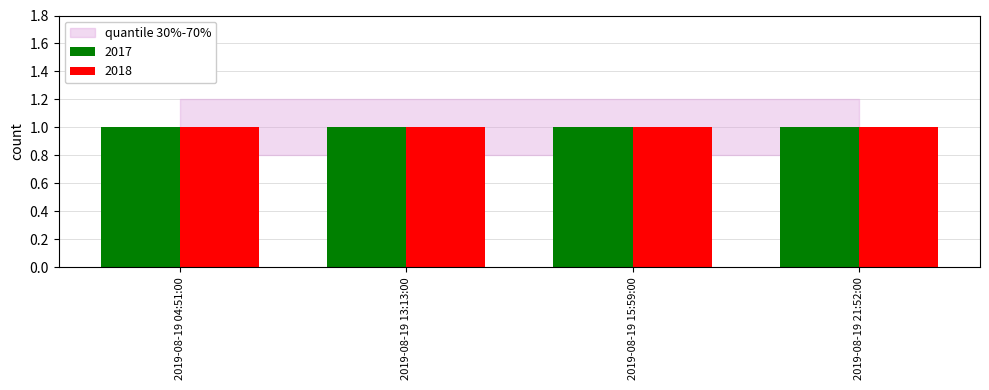

Reading left to right, list all the values displayed in this chart.

2017: 1.0	1.0	1.0	1.0
2018: 1.0	1.0	1.0	1.0
q_low: 0.8	0.8	0.8	0.8
q_high: 1.2	1.2	1.2	1.2